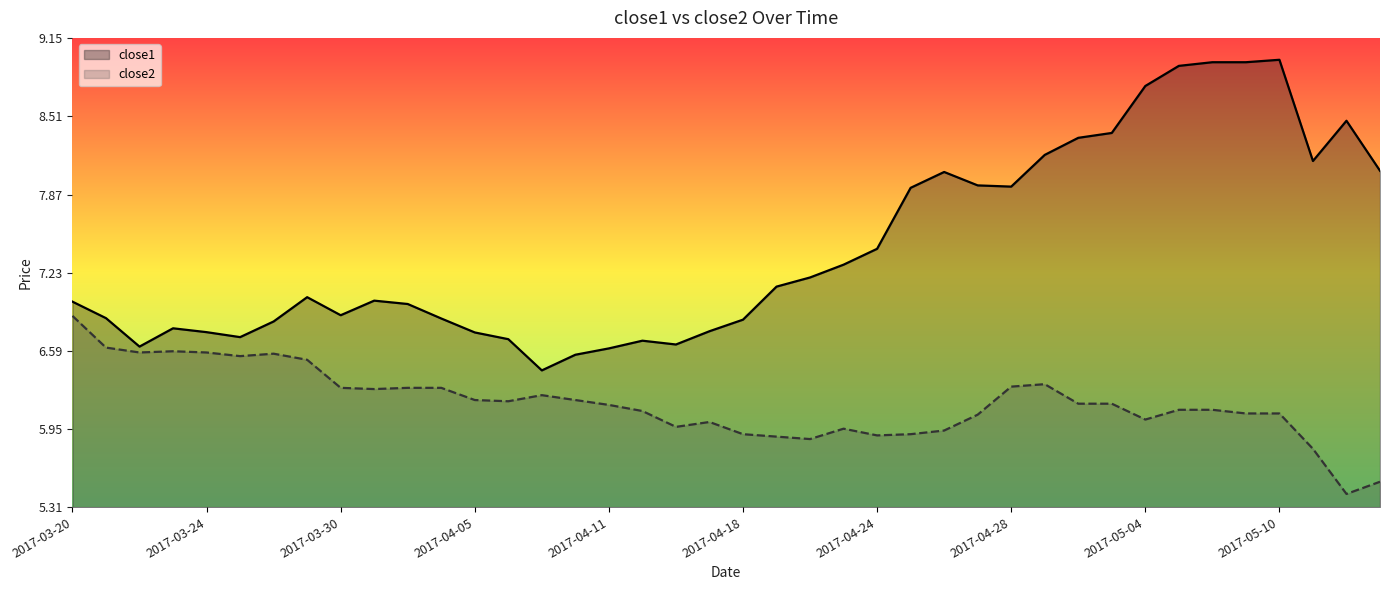

Reading left to right, what are all the values shown in this chart?

close1: 7.0	6.9	6.6	6.8	6.7	6.7	6.8	7.0	6.9	7.0	7.0	6.9	6.7	6.7	6.4	6.6	6.6	6.7	6.6	6.7	6.8	7.1	7.2	7.3	7.4	7.9	8.1	7.9	7.9	8.2	8.3	8.4	8.8	8.9	9.0	9.0	9.0	8.1	8.5	8.1
close2: 6.9	6.6	6.6	6.6	6.6	6.5	6.6	6.5	6.3	6.3	6.3	6.3	6.2	6.2	6.2	6.2	6.1	6.1	6.0	6.0	5.9	5.9	5.9	6.0	5.9	5.9	5.9	6.1	6.3	6.3	6.2	6.2	6.0	6.1	6.1	6.1	6.1	5.8	5.4	5.5